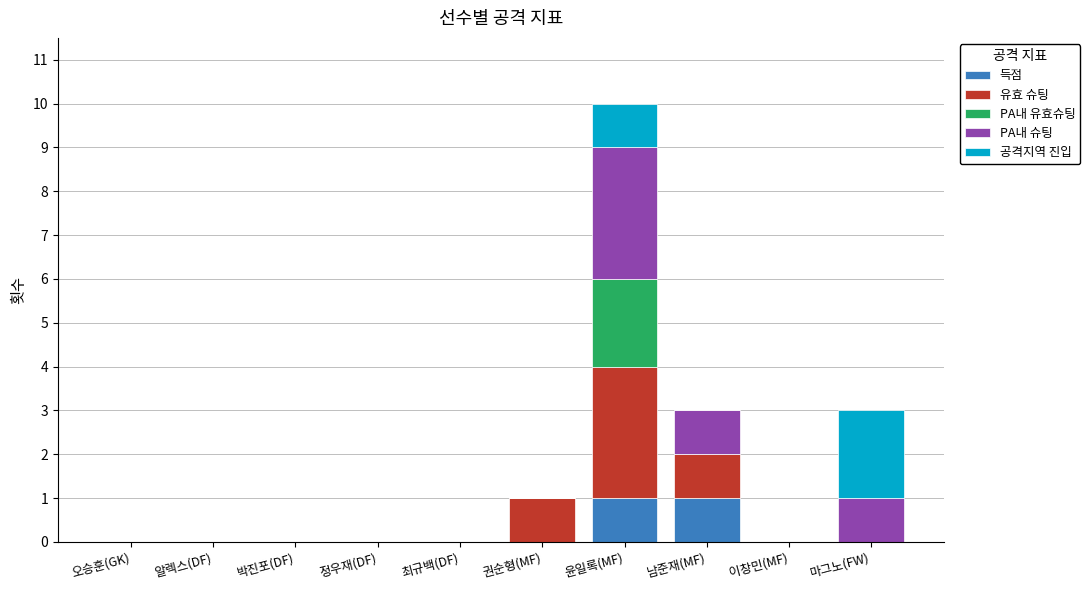

The value of 득점 at 박진포(DF) is 0. True or false?

True